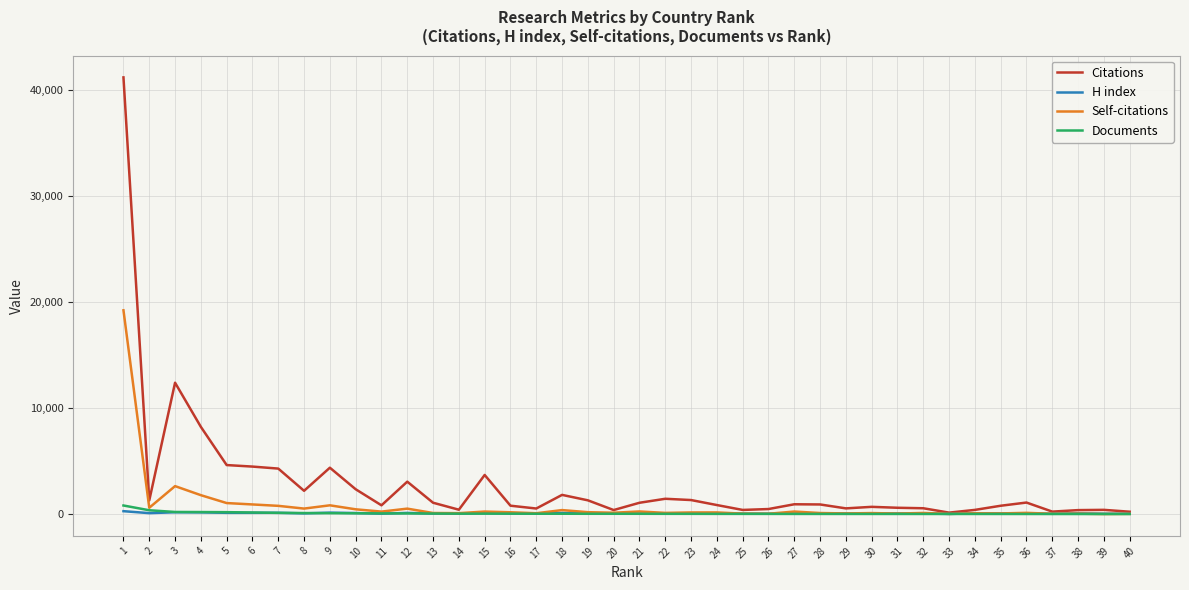

Which series has the largest range (max minus min)?

Citations